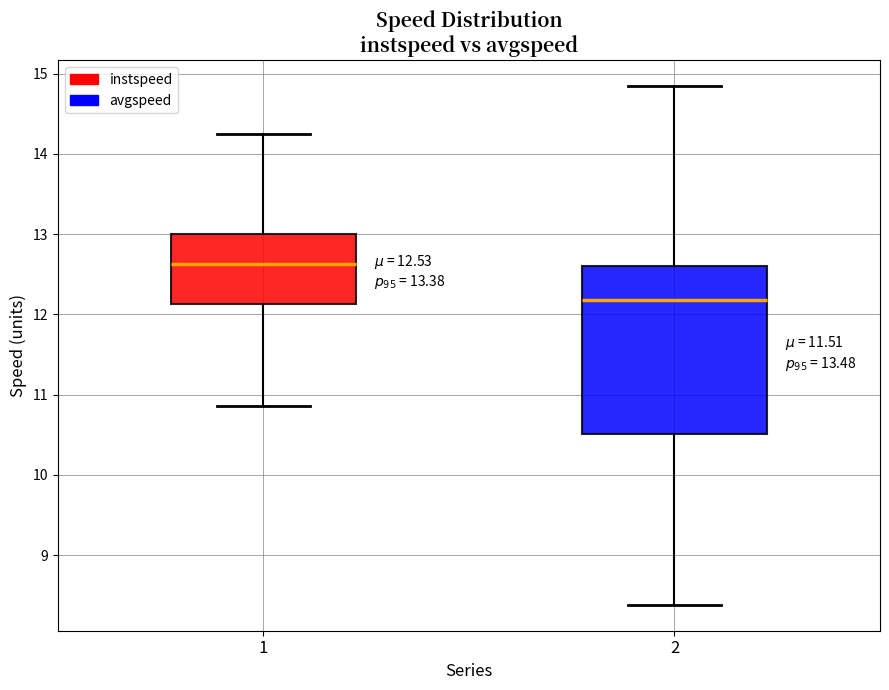

Which box has the highest median line?

1